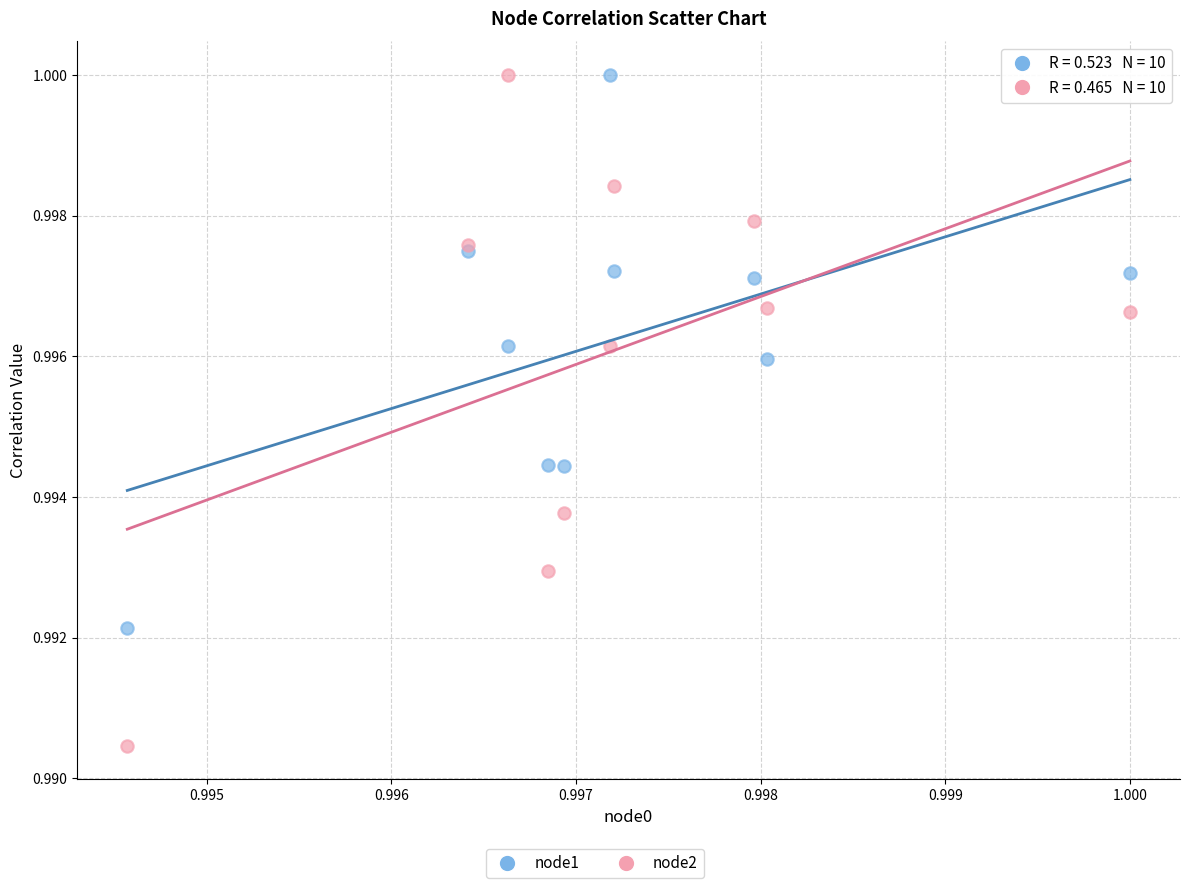

Which series reaches the minimum Y coordinate?

node2